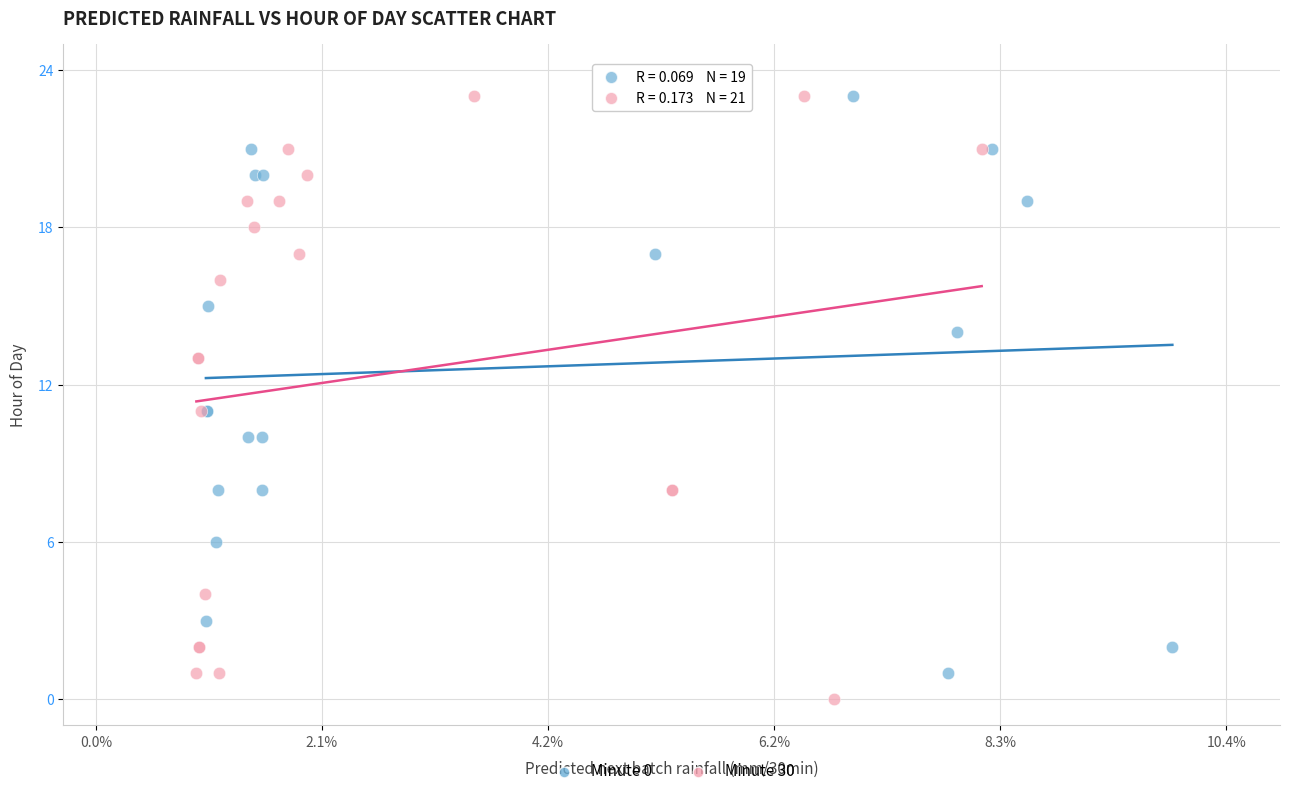

What are all the series names shown in the legend?

Minute 0, Minute 30